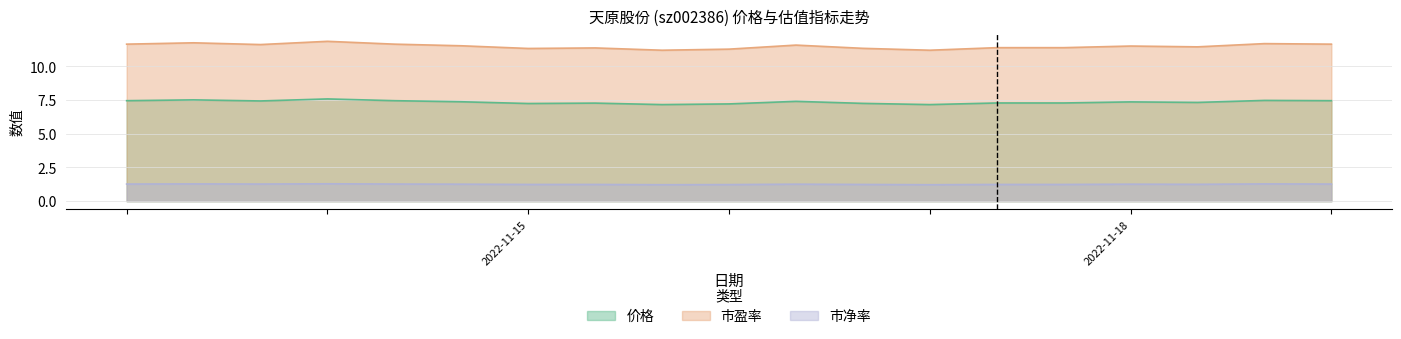

Where is 市净率 nearest to the value 1?

2022-11-22